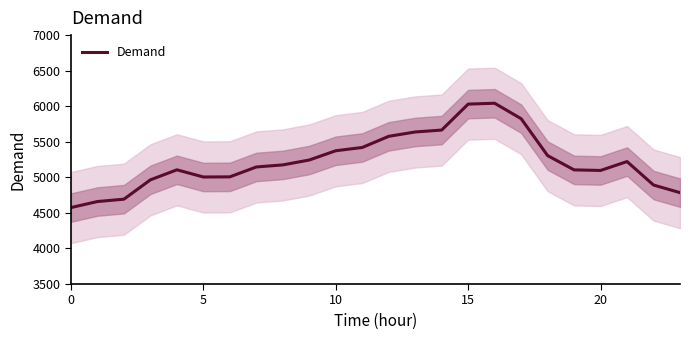

What is the sum of the values at 20 and 23?

9882